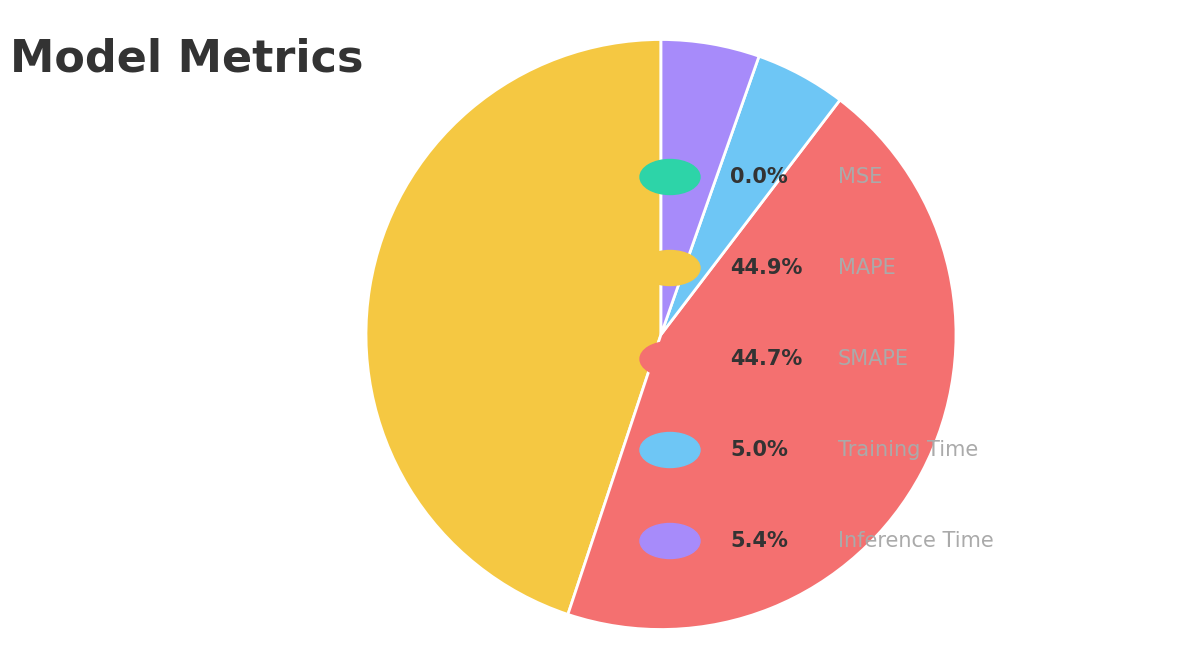

Is there any slice that represents more than half of the pie?

No